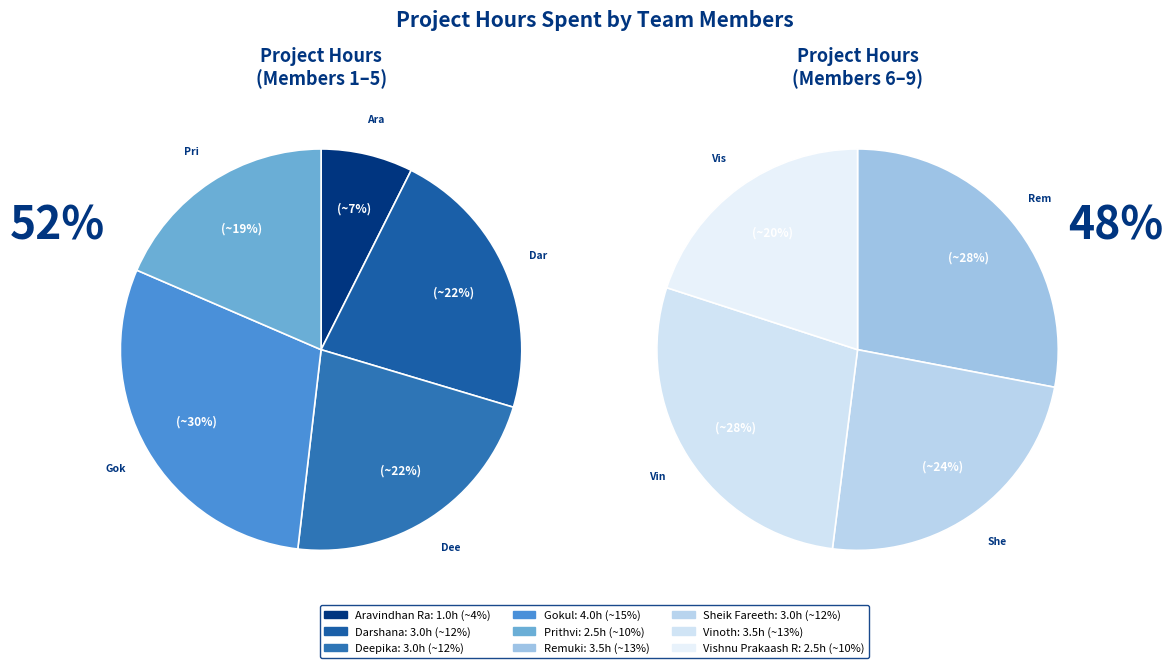

How many segments does this pie chart have?

9